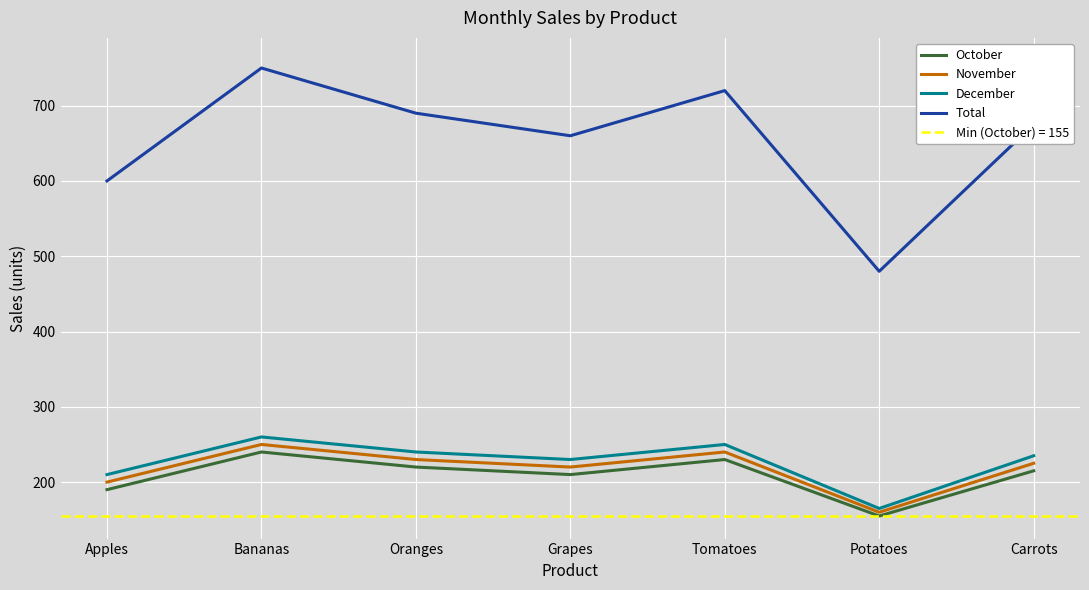

What is the difference between the maximum and minimum values in the October series?

85